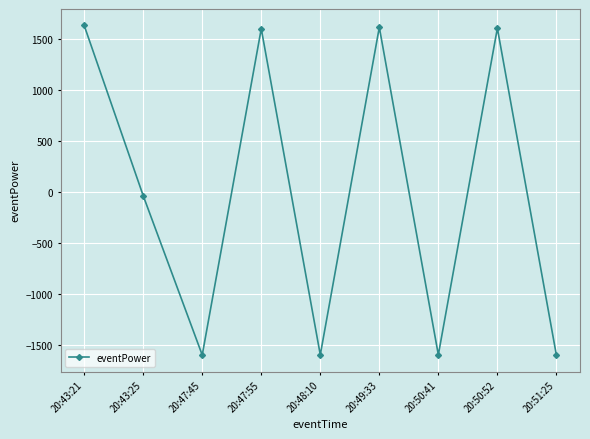

What is the minimum value shown in the chart?

-1595